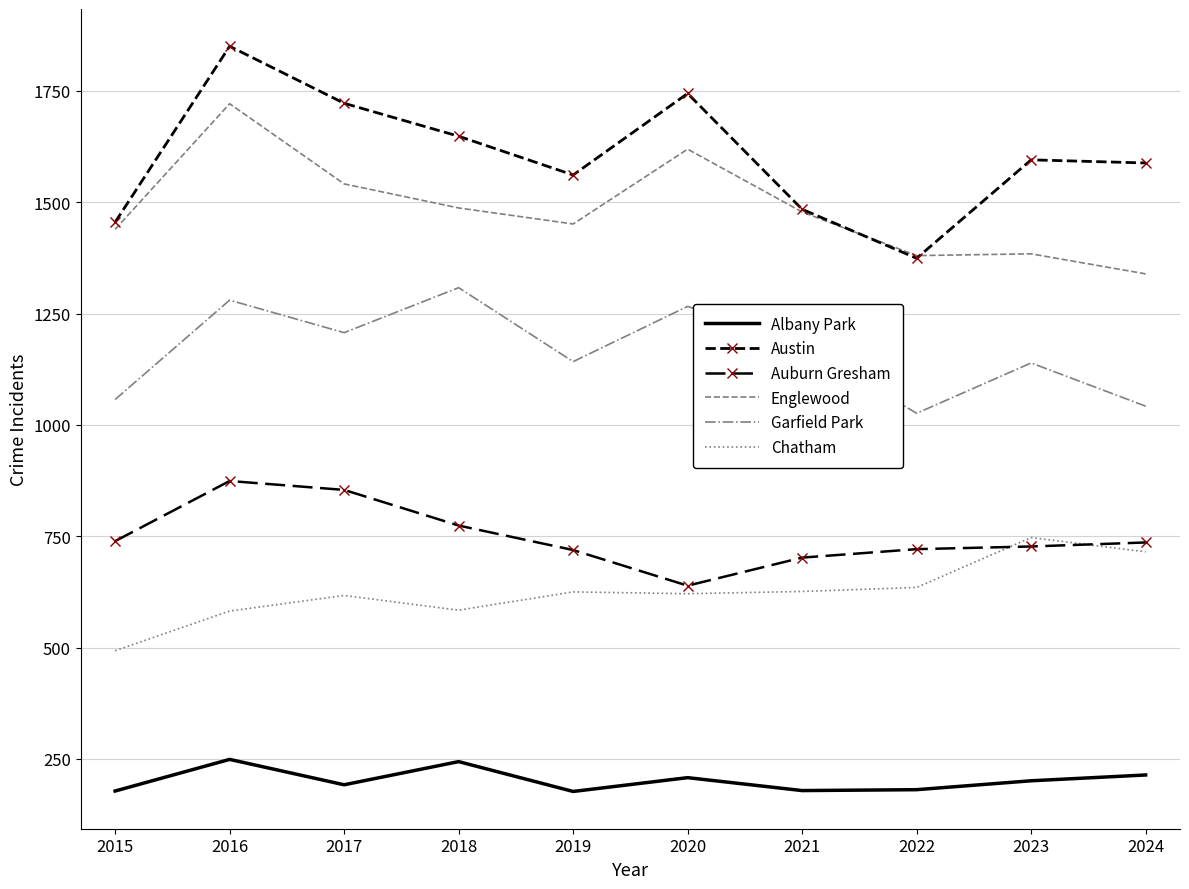

Rank the categories by Auburn Gresham value from highest to lowest.

2016, 2017, 2018, 2015, 2024, 2023, 2022, 2019, 2021, 2020